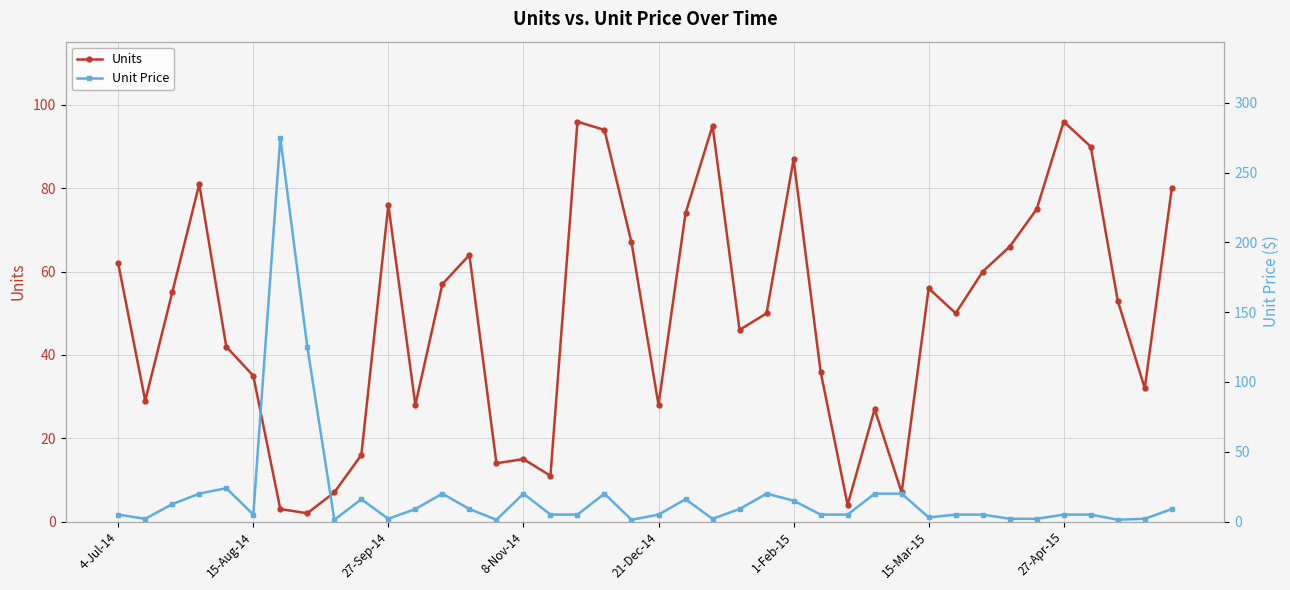

True or false: Unit Price has more than 2 interior local peaks.

True